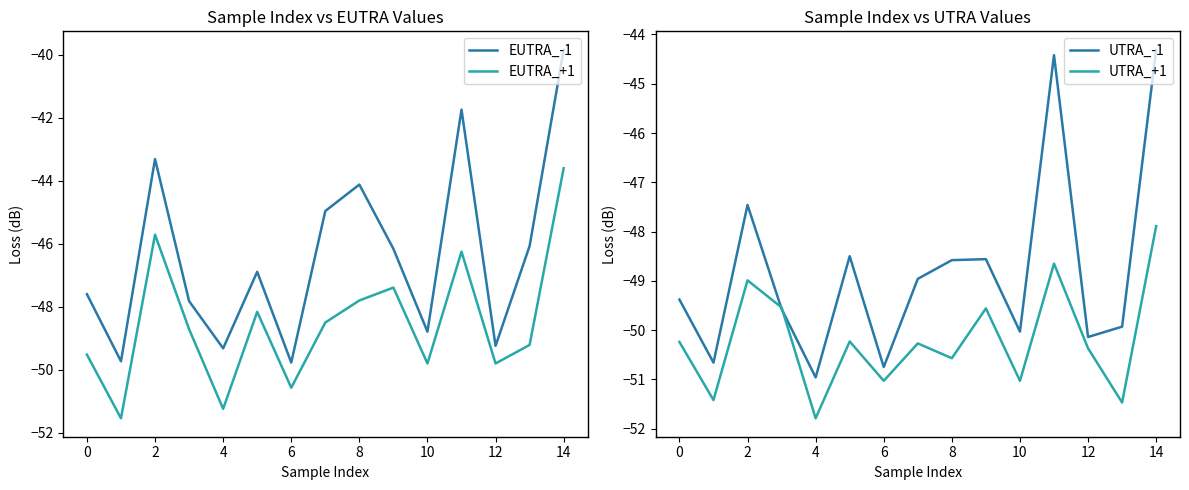

What are all the series names shown in the legend?

EUTRA_-1, EUTRA_+1, UTRA_-1, UTRA_+1